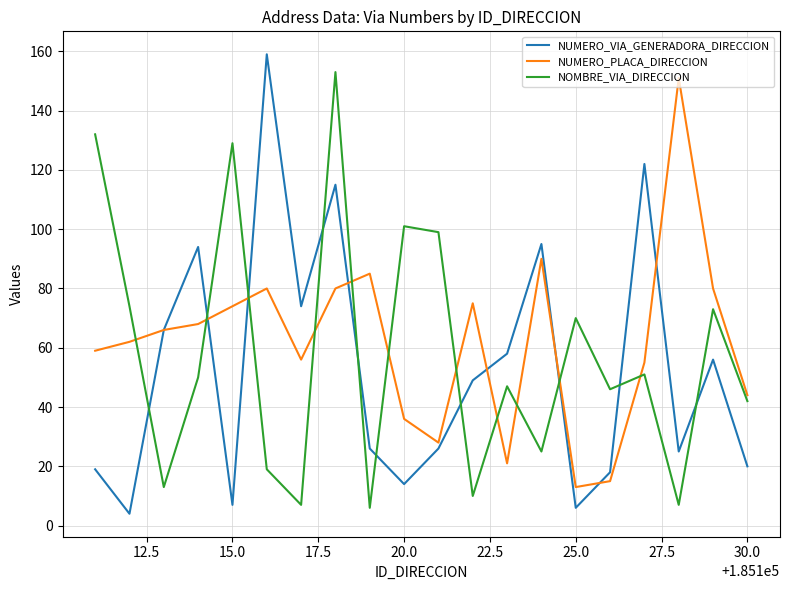

What is the highest value of the NUMERO_VIA_GENERADORA_DIRECCION series?

159